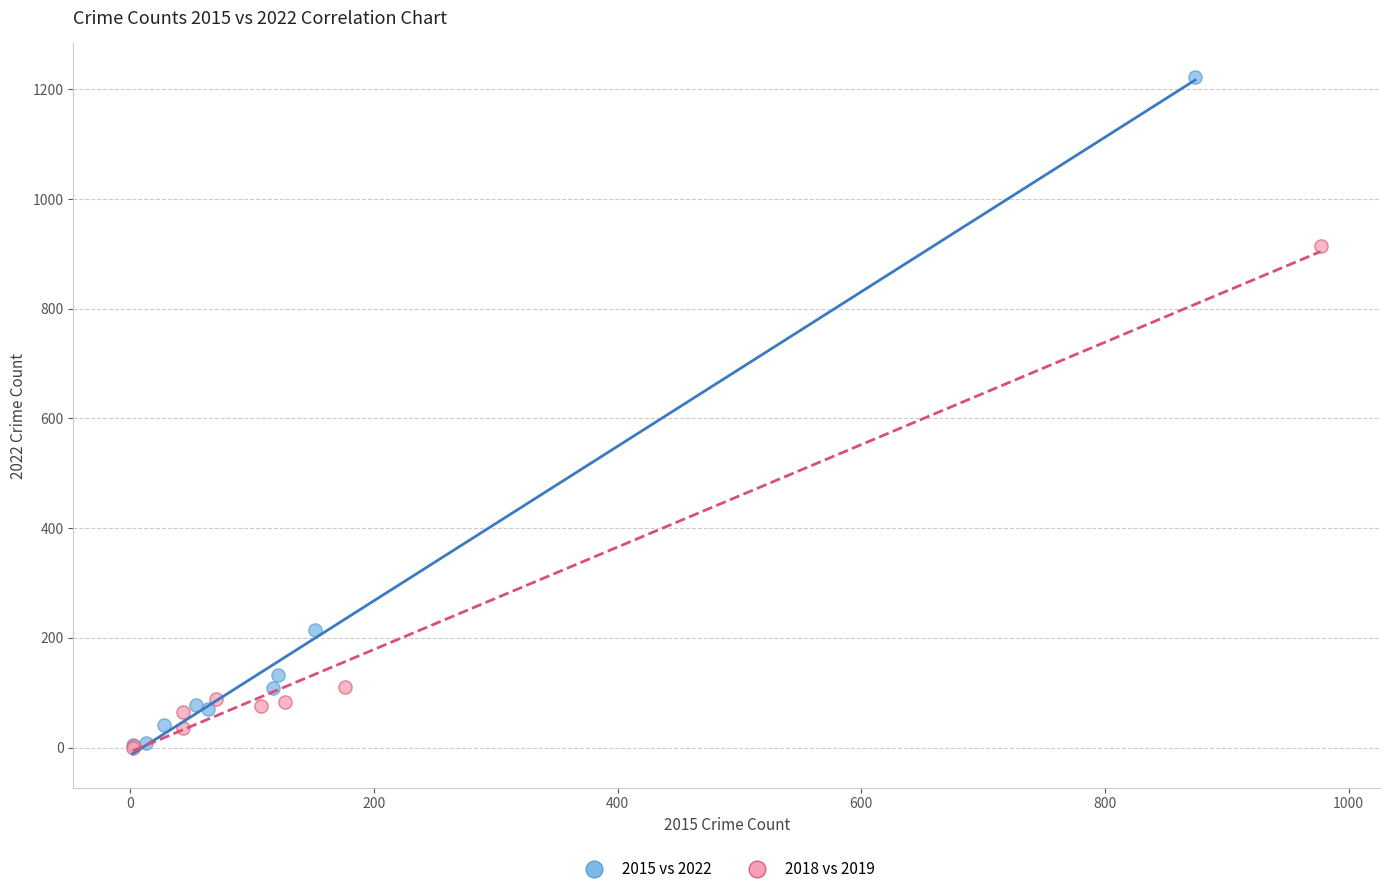

Which series reaches the maximum Y coordinate?

2015 vs 2022